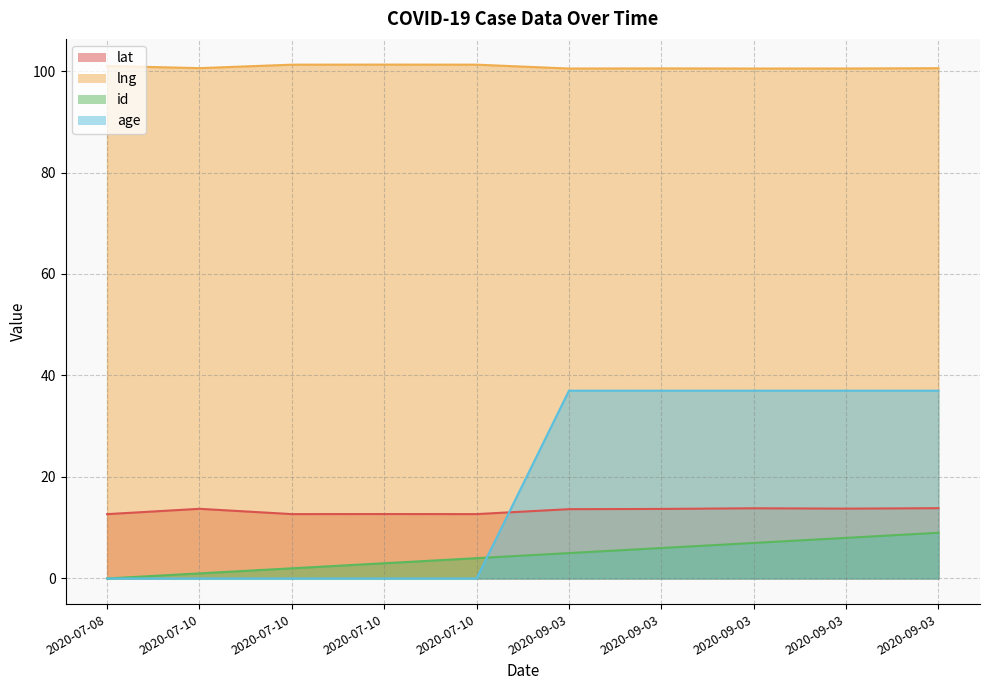

Which series changed the most between 2020-09-03 and 2020-09-03?

id